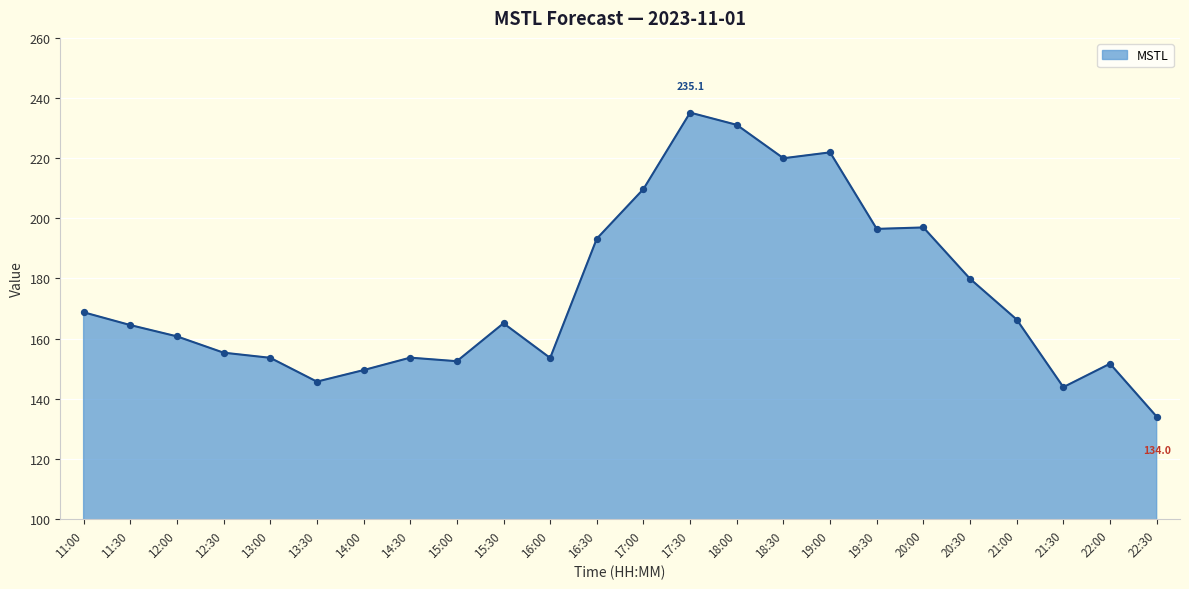

What is the change in value from 19:00 to 20:30?

-42.1